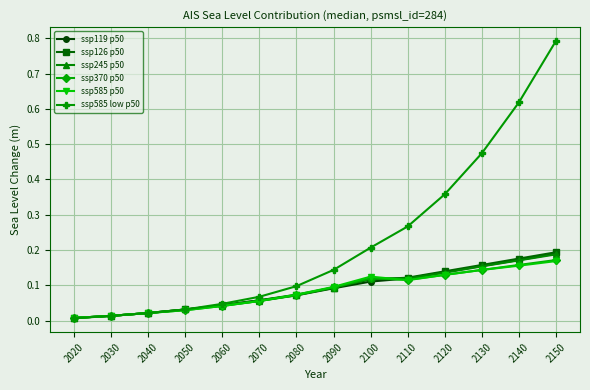

Between 2040 and 2070, which series saw the biggest shift?

ssp585 low p50